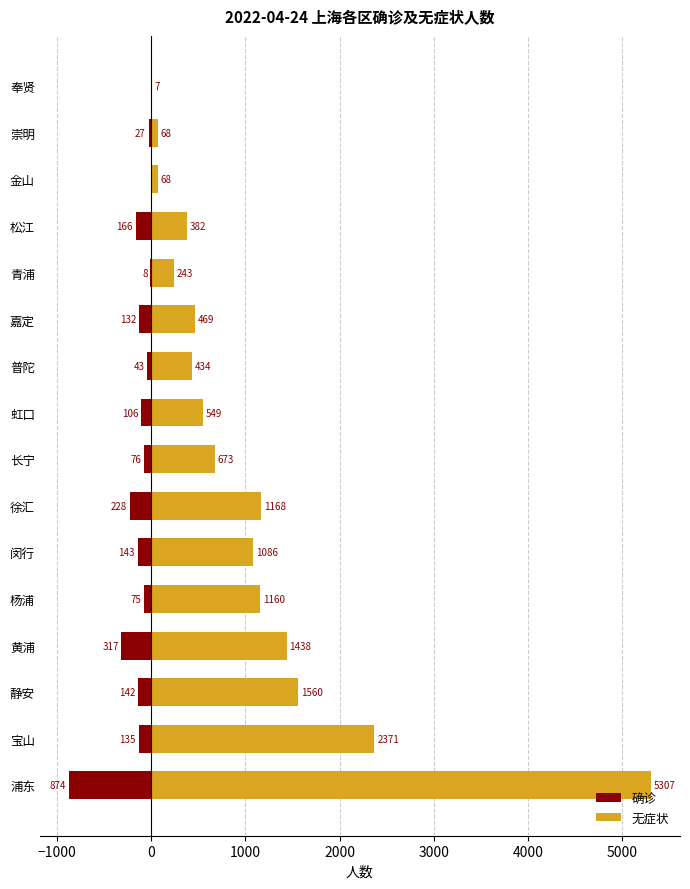

What are all the series names shown in the legend?

确诊, 无症状